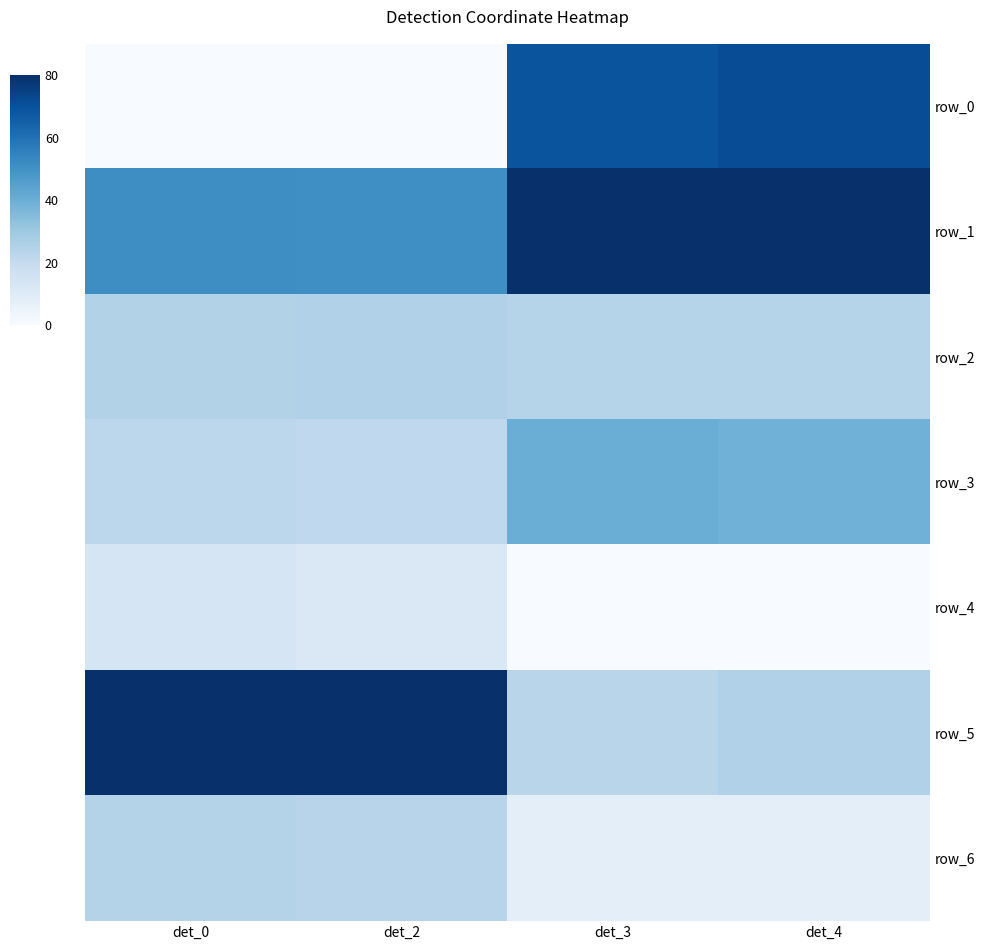

What is the total value across all series at det_0?

216.5